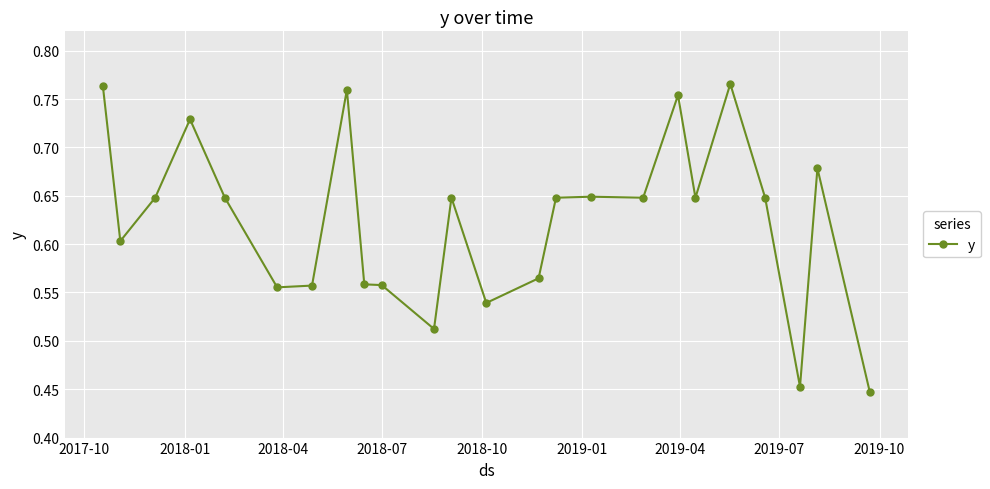

What is the difference between the maximum and second lowest values?

0.3